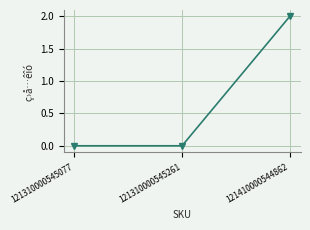

What is the change in value from 121310000545077 to 121410000544862?

+2